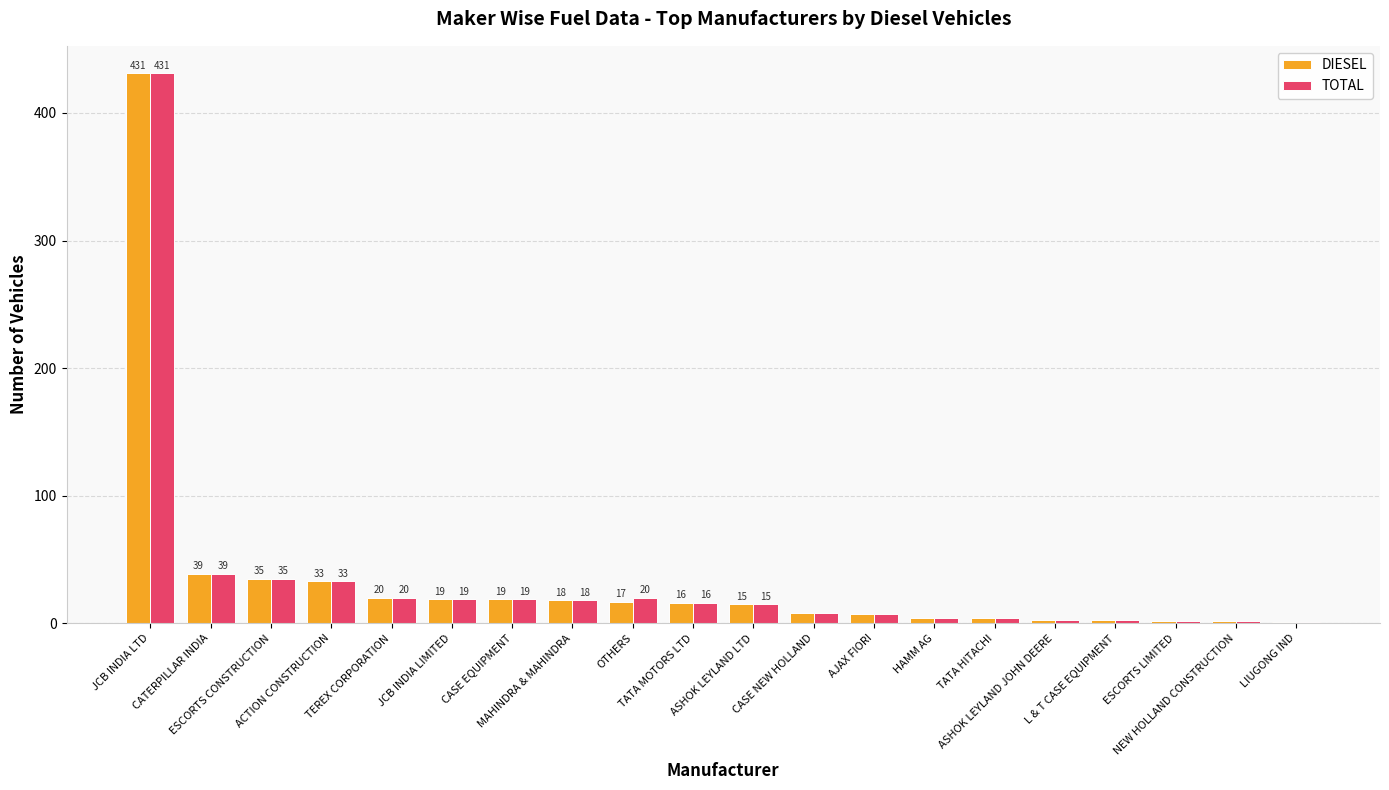

Which series has the largest total across all categories?

TOTAL